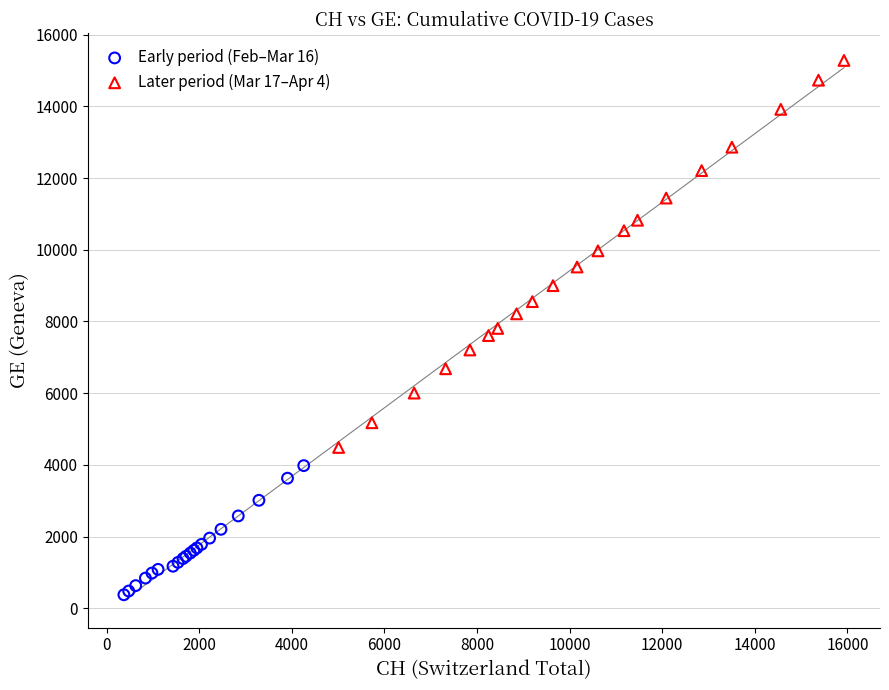

What are all the series names shown in the legend?

Early period (Feb–Mar 16), Later period (Mar 17–Apr 4)